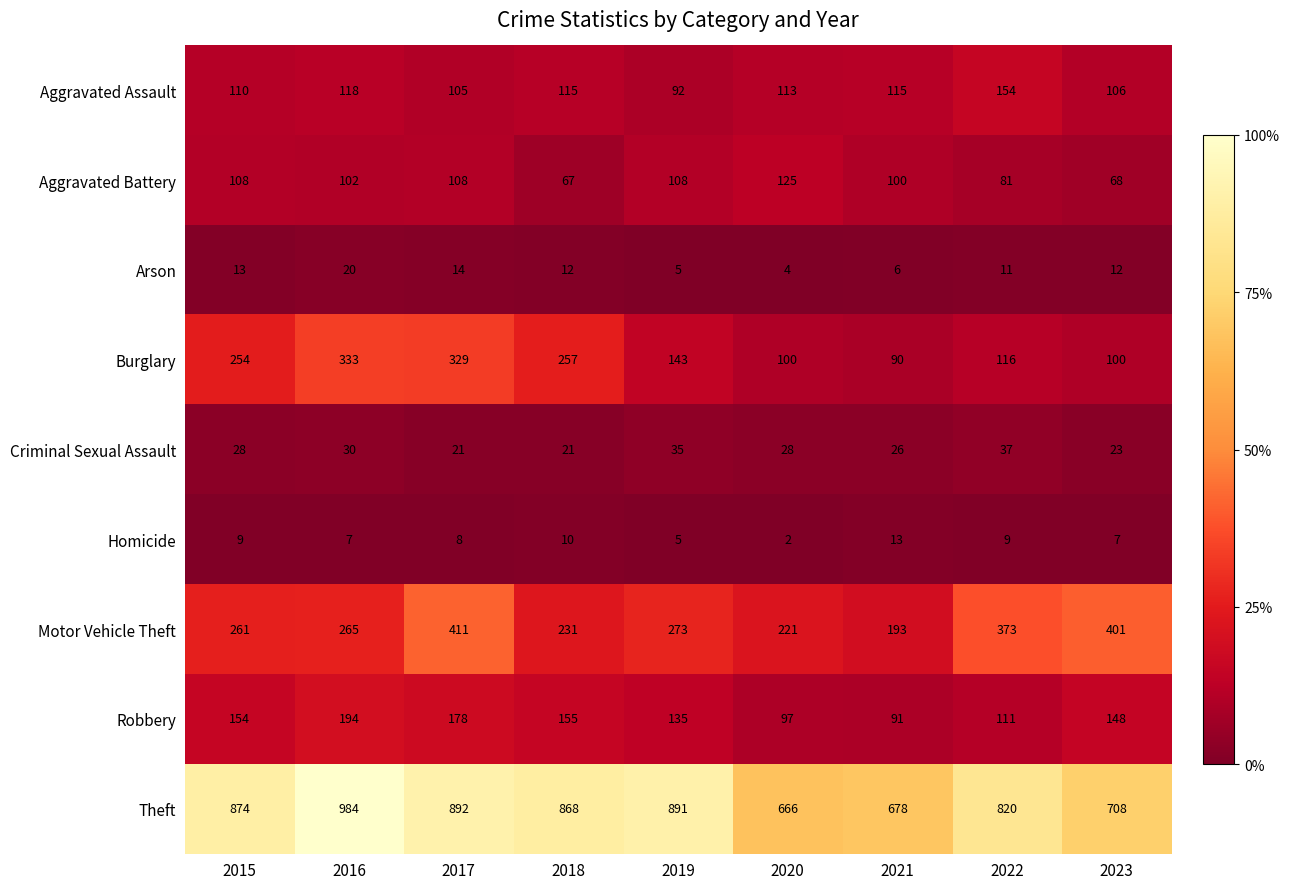

At 2023, list the series in order from smallest to largest.

Homicide, Arson, Criminal Sexual Assault, Aggravated Battery, Burglary, Aggravated Assault, Robbery, Motor Vehicle Theft, Theft